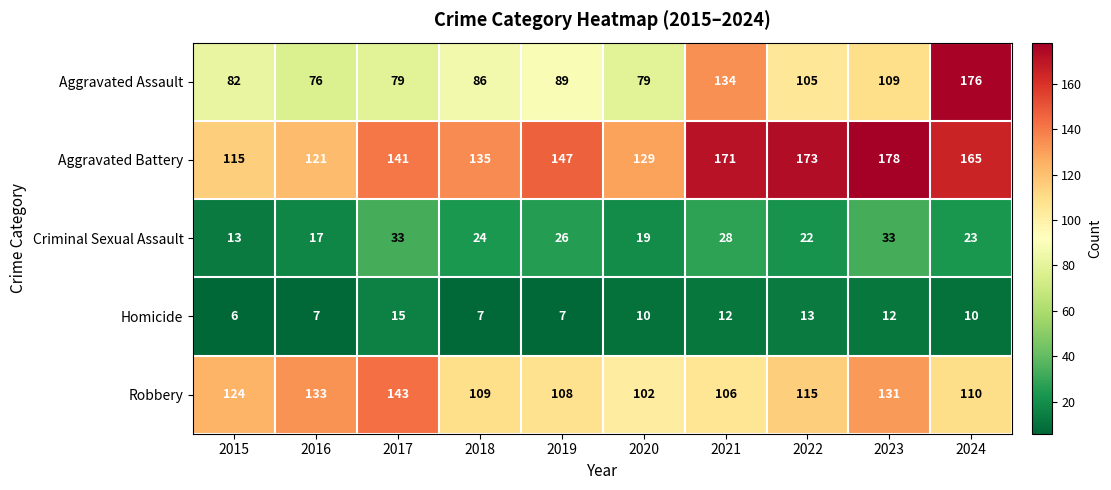

True or false: Homicide has a value of 15 at 2017.

True